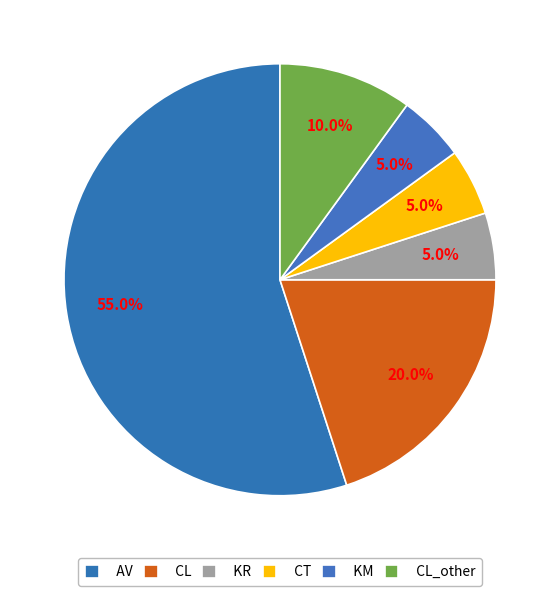

To the nearest percent, what percentage of the pie is KR?

5%